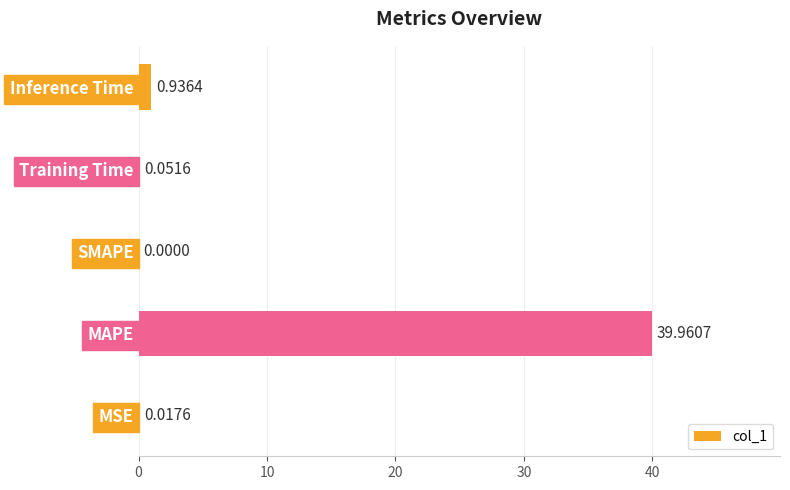

At which label is the value closest to 19?

Inference Time